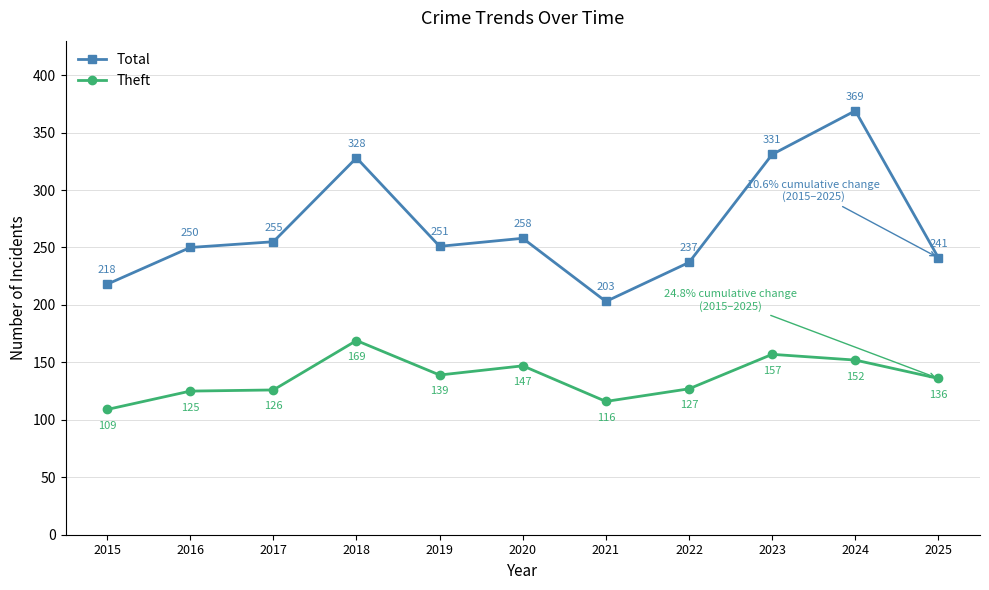

Between 2022 and 2023, which series saw the biggest shift?

Total